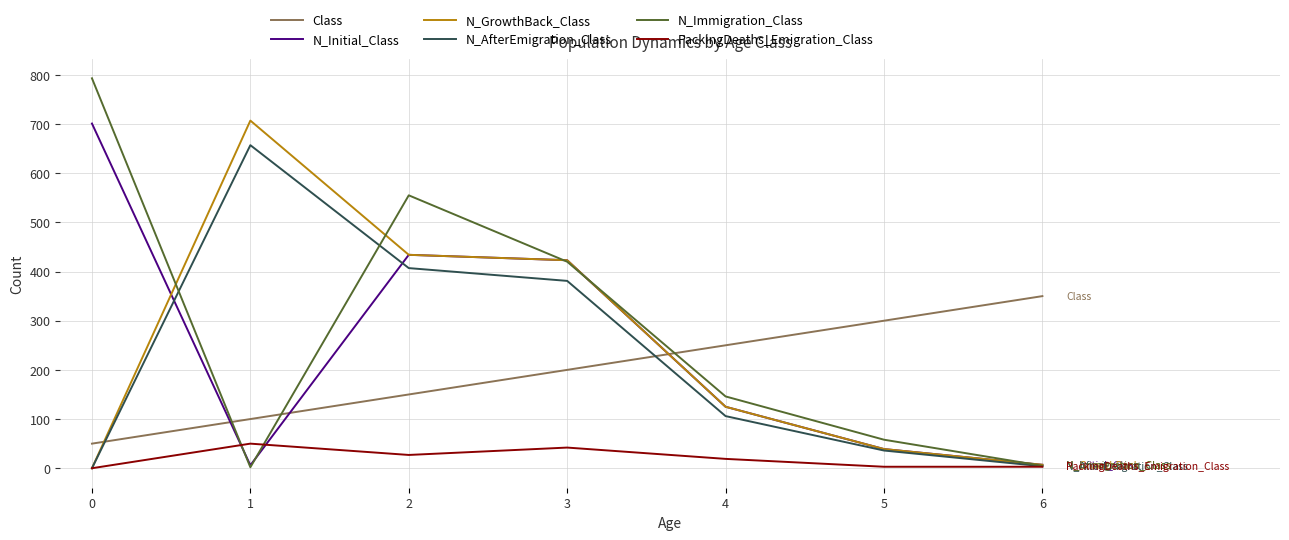

True or false: Class and PackingDeaths_Emigration_Class cross at least once.

False